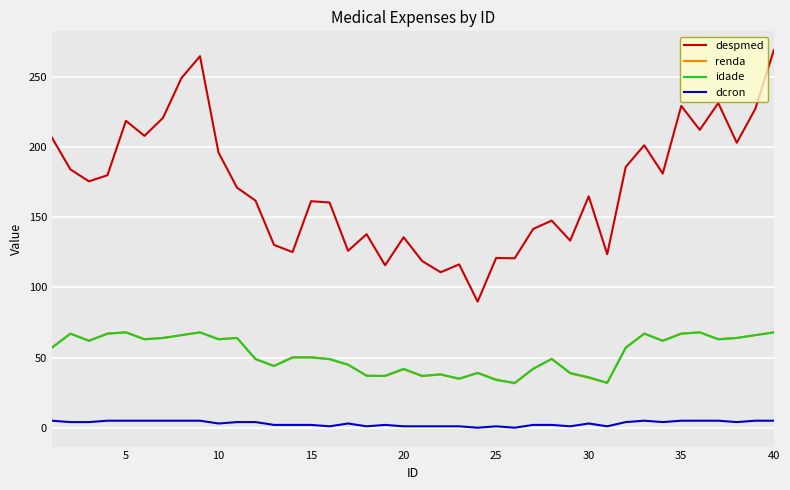

What is the greatest value displayed?

269.2